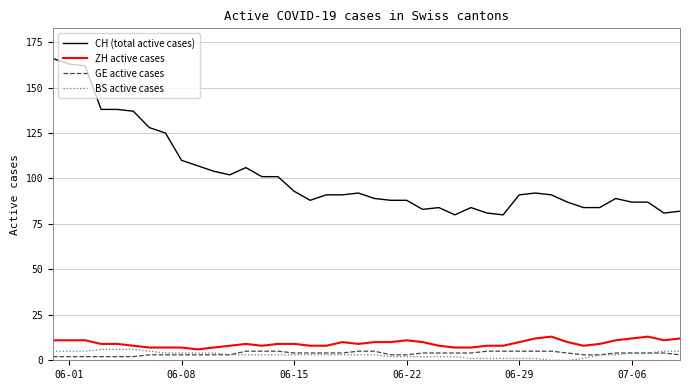

Does the chart display data point markers on the line(s)?

No